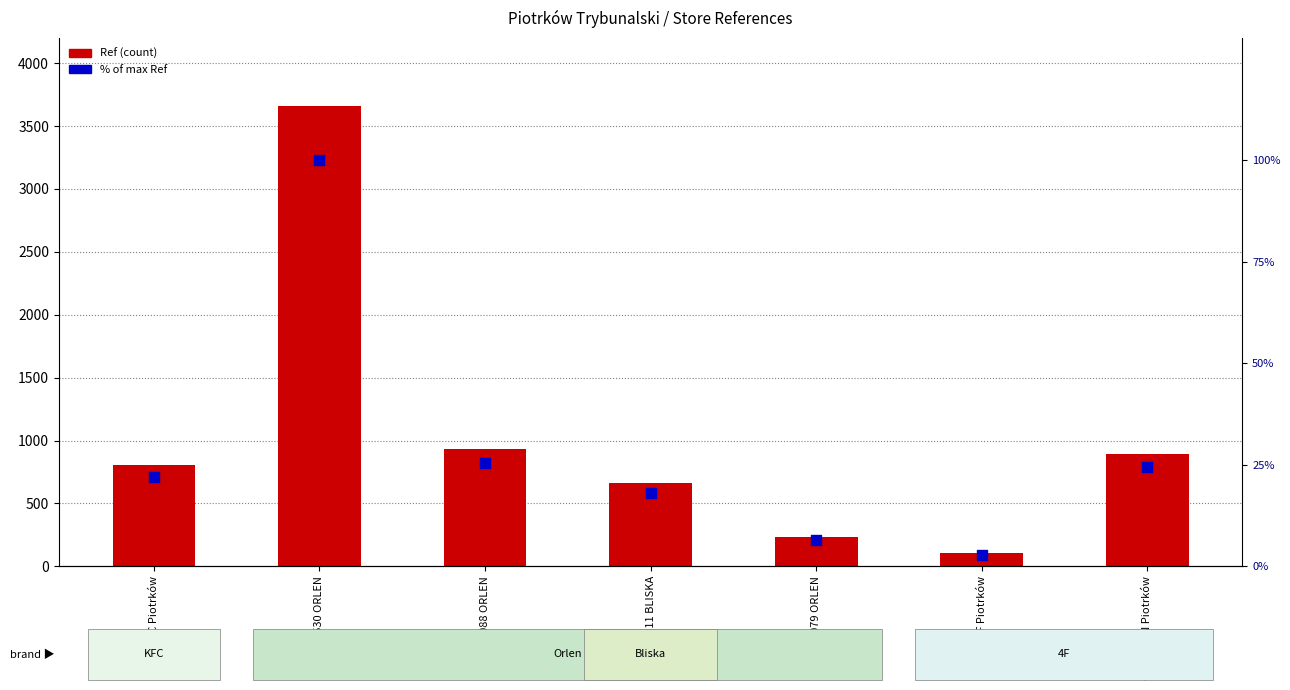

Which series reaches the minimum Y coordinate?

Ref % of max